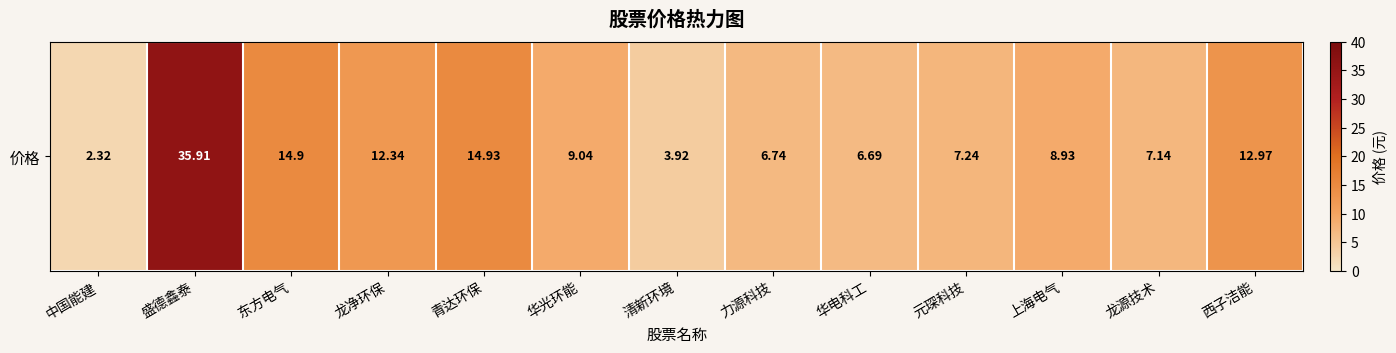

What is the average value?

11.0